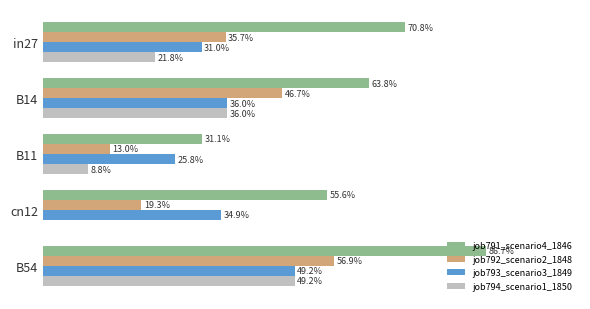

What are all the series names shown in the legend?

job791_scenario4_1846, job792_scenario2_1848, job793_scenario3_1849, job794_scenario1_1850